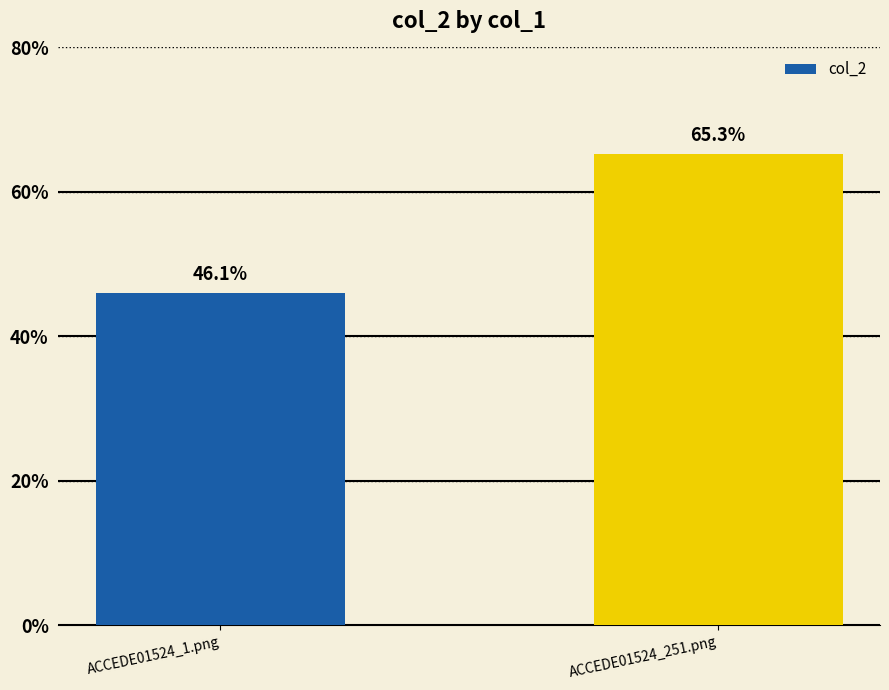

The value at ACCEDE01524_251.png is 0.7. True or false?

True